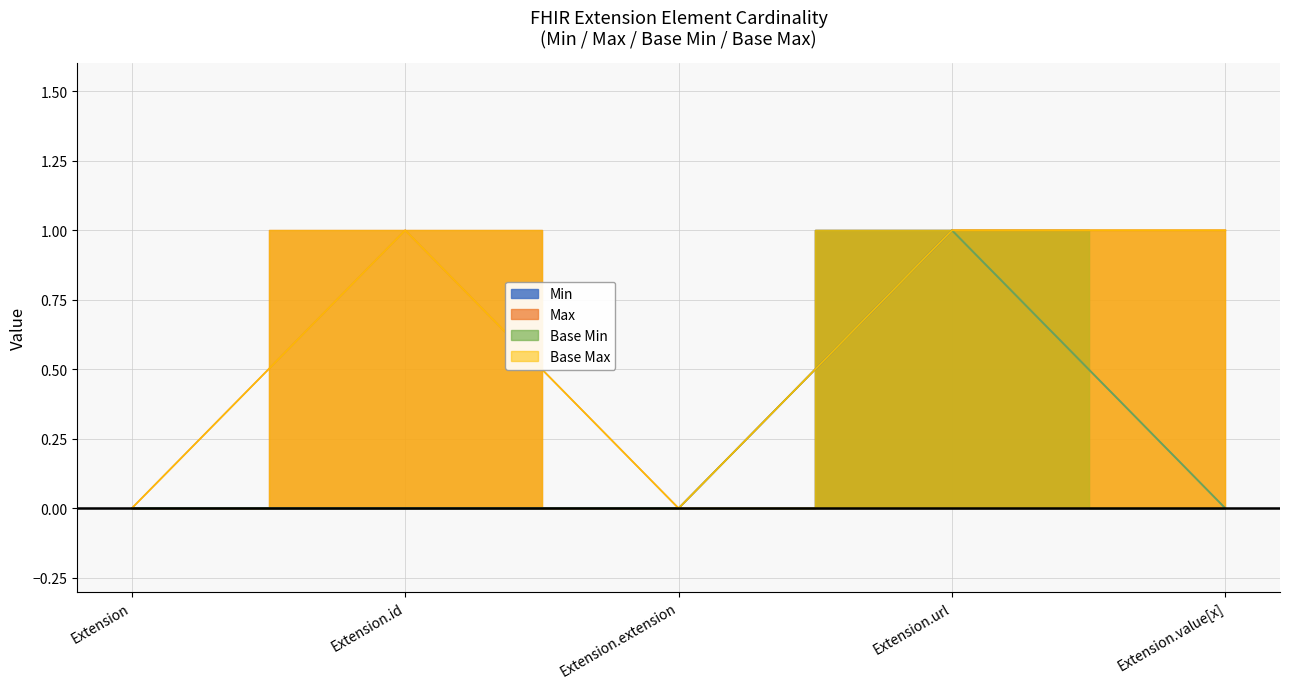

How many distinct data groups are displayed?

4